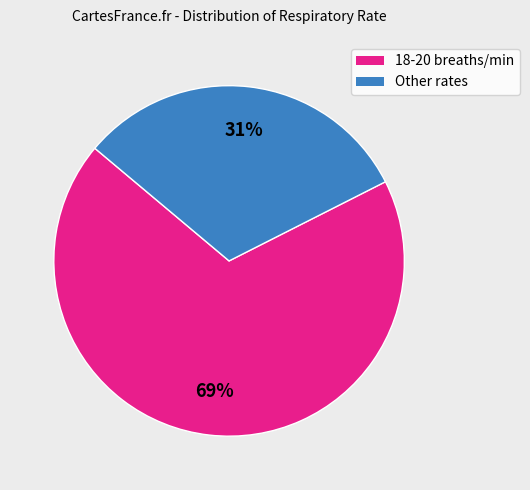

To the nearest percent, what is the average slice percentage?

50%